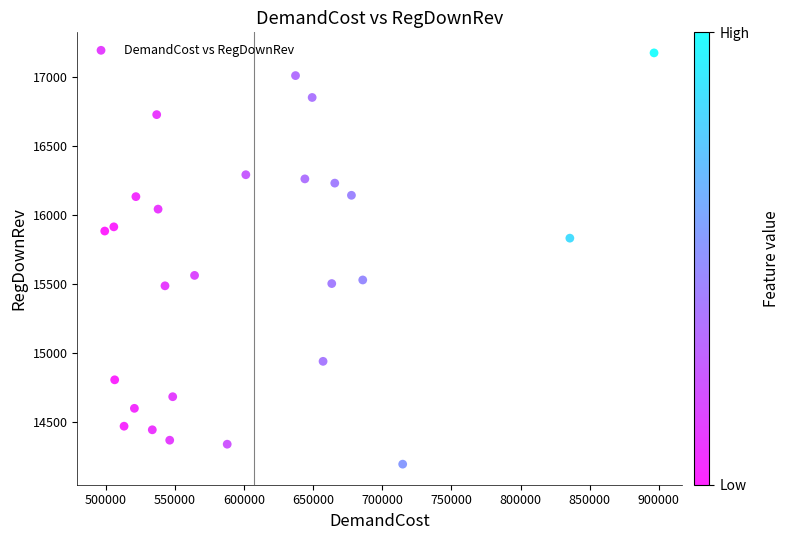

What is the range of X values (max minus min)?

397530.1